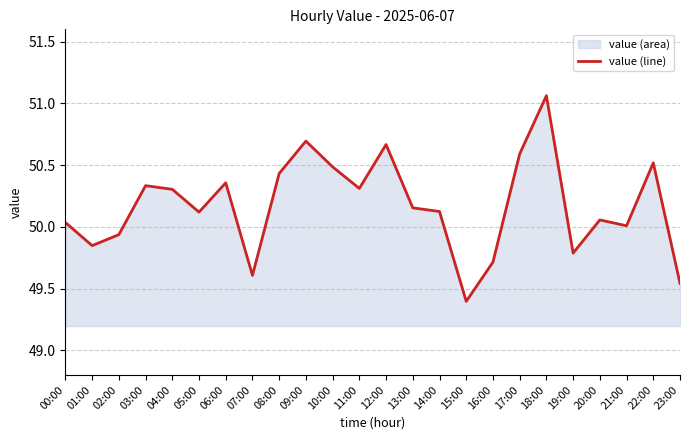

At which label does the data first exceed 50?

00:00